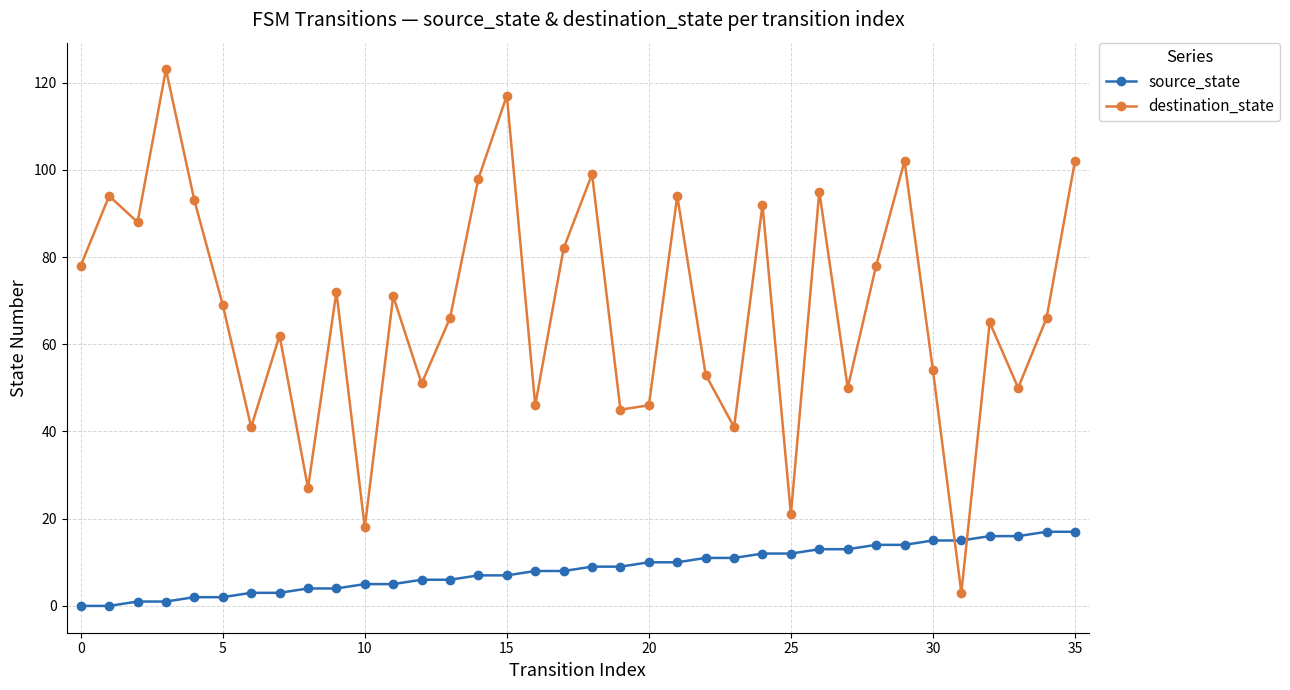

List the series in order of their overall mean, highest first.

destination_state, source_state